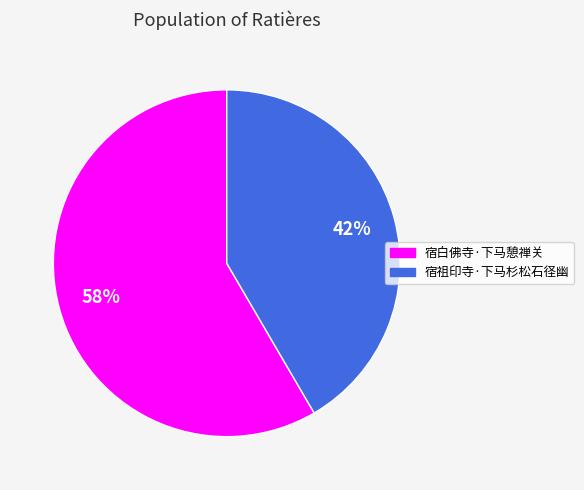

Rank the categories by value from highest to lowest.

宿白佛寺·下马憩禅关, 宿祖印寺·下马杉松石径幽